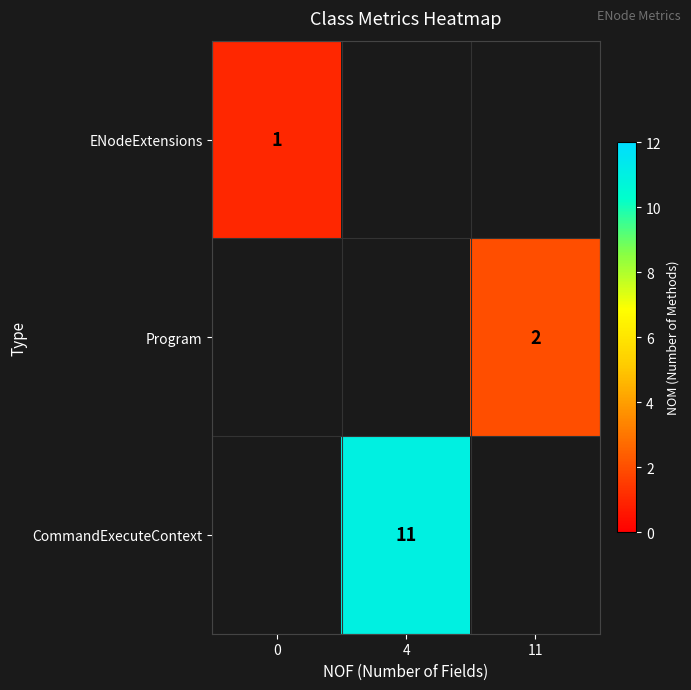

What is the maximum value shown in the chart?

11.0